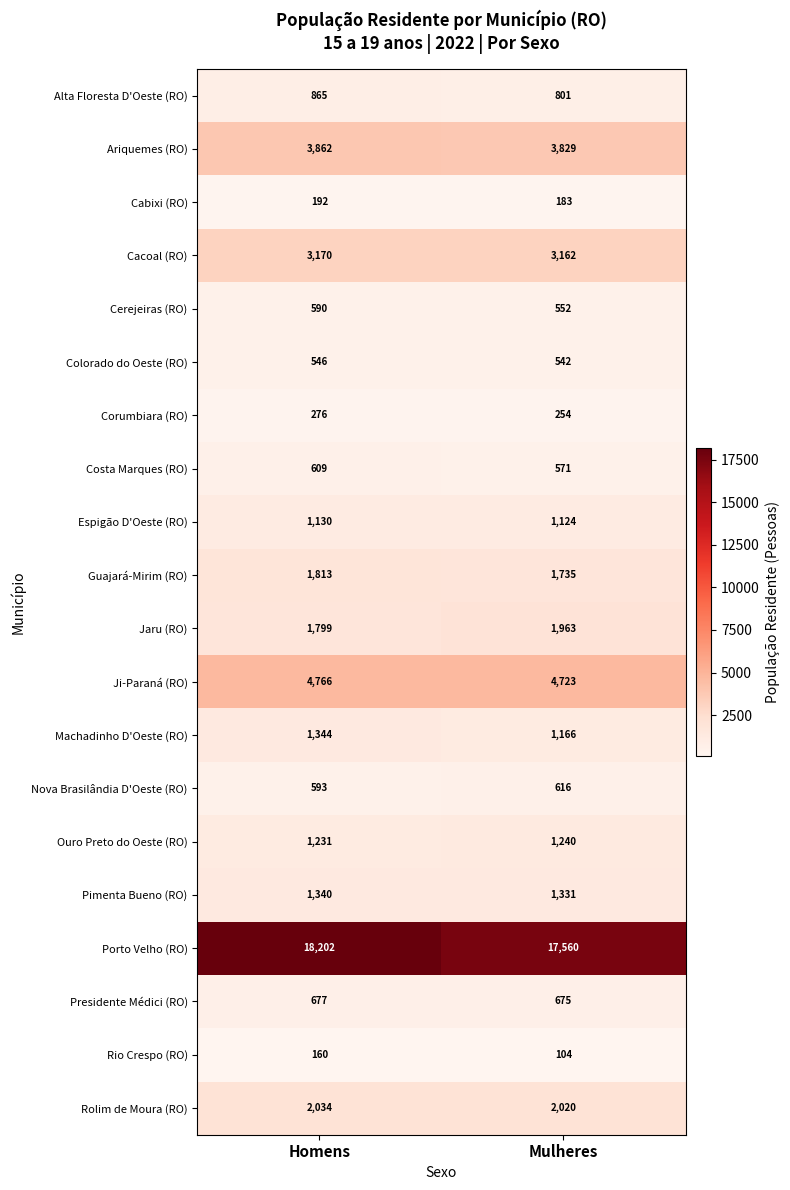

Is it true that Alta Floresta D'Oeste (RO) equals 435 at Mulheres?

False